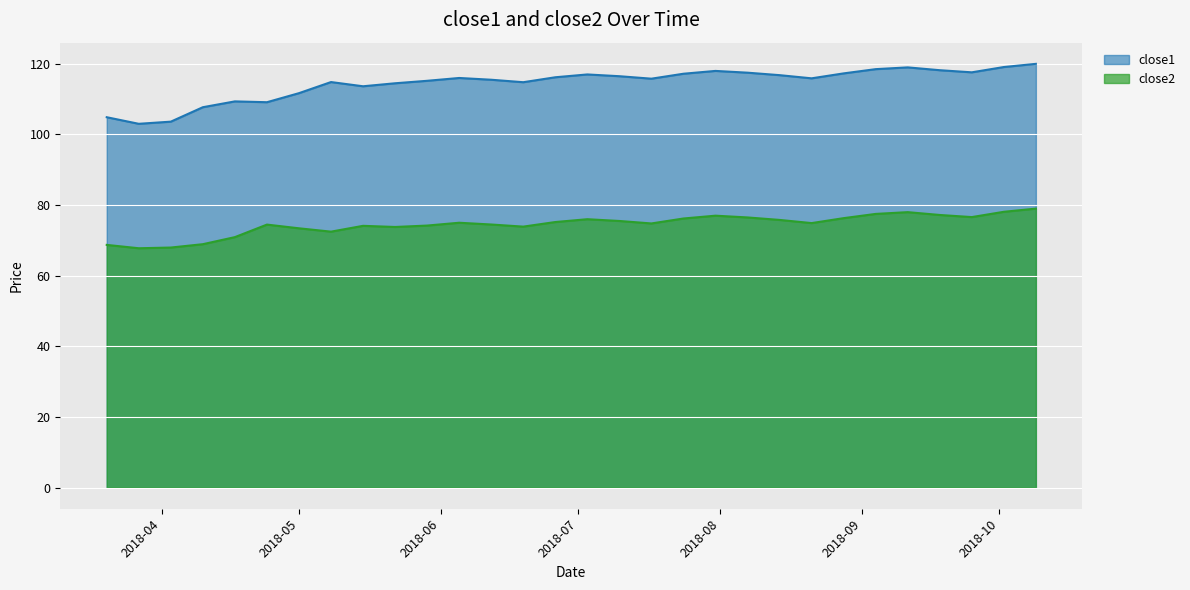

What is the sum of all close2 values?

2234.8